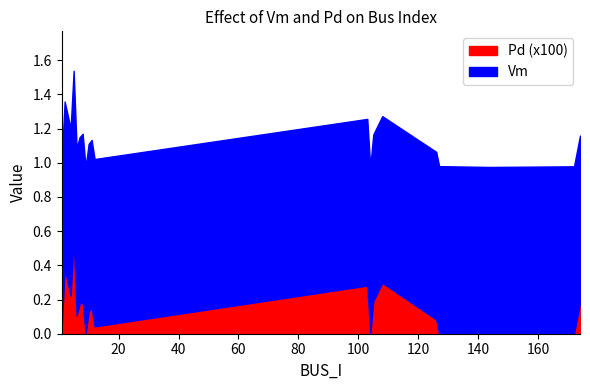

Is the value of Pd at 12 greater than the value of Vm at 127?

No